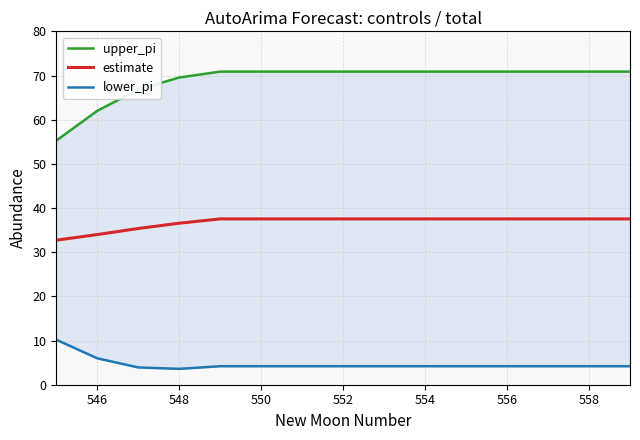

True or false: estimate has a value of 37.5 at 552.

True